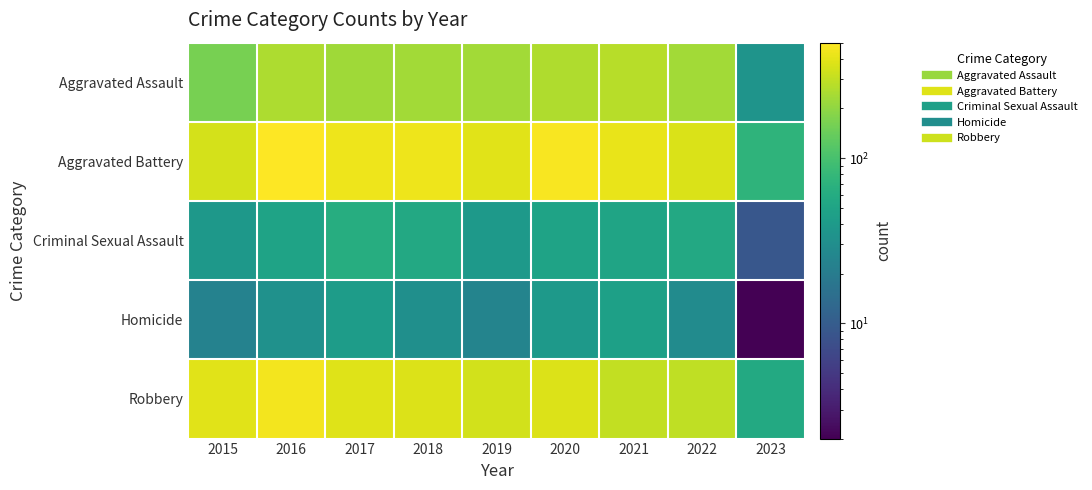

Reading left to right, list all the values displayed in this chart.

Aggravated Assault: 2015=163	2016=255	2017=230	2018=231	2019=235	2020=261	2021=279	2022=235	2023=35
Aggravated Battery: 2015=354	2016=501	2017=434	2018=436	2019=388	2020=478	2021=420	2022=365	2023=72
Criminal Sexual Assault: 2015=38	2016=49	2017=62	2018=56	2019=40	2020=49	2021=50	2022=56	2023=9
Homicide: 2015=23	2016=33	2017=42	2018=31	2019=24	2020=39	2021=46	2022=29	2023=2
Robbery: 2015=393	2016=455	2017=386	2018=375	2019=340	2020=378	2021=300	2022=294	2023=57